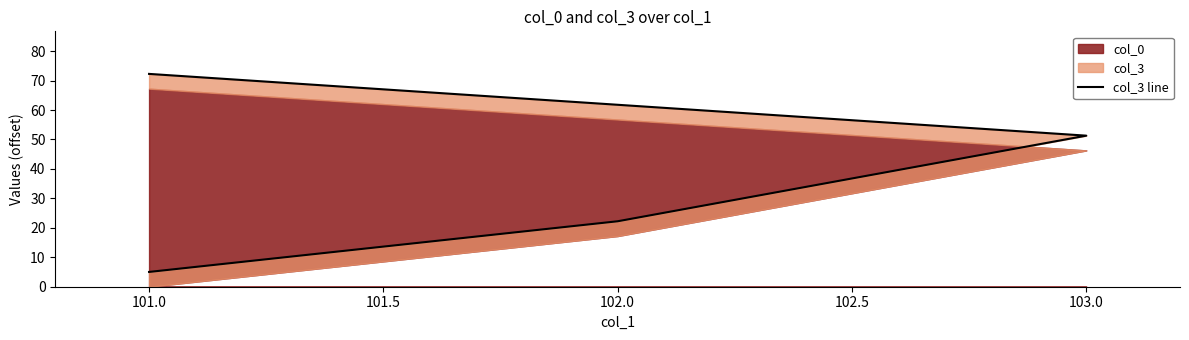

The chart shows a value of 31.5 at 102.0. True or false?

False